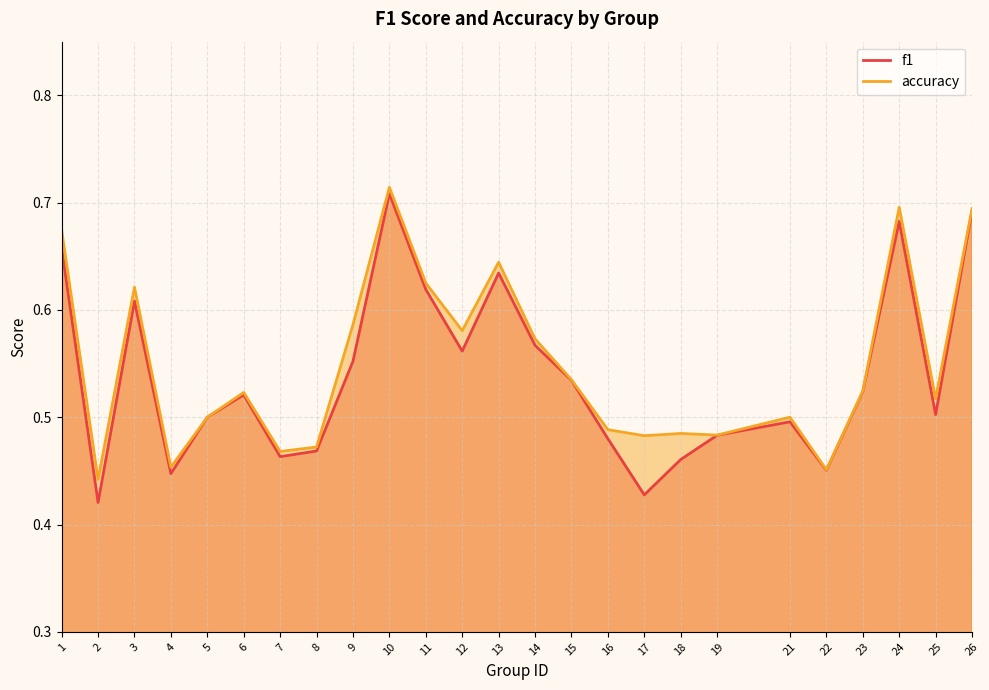

How many categories are shown in the chart?

25